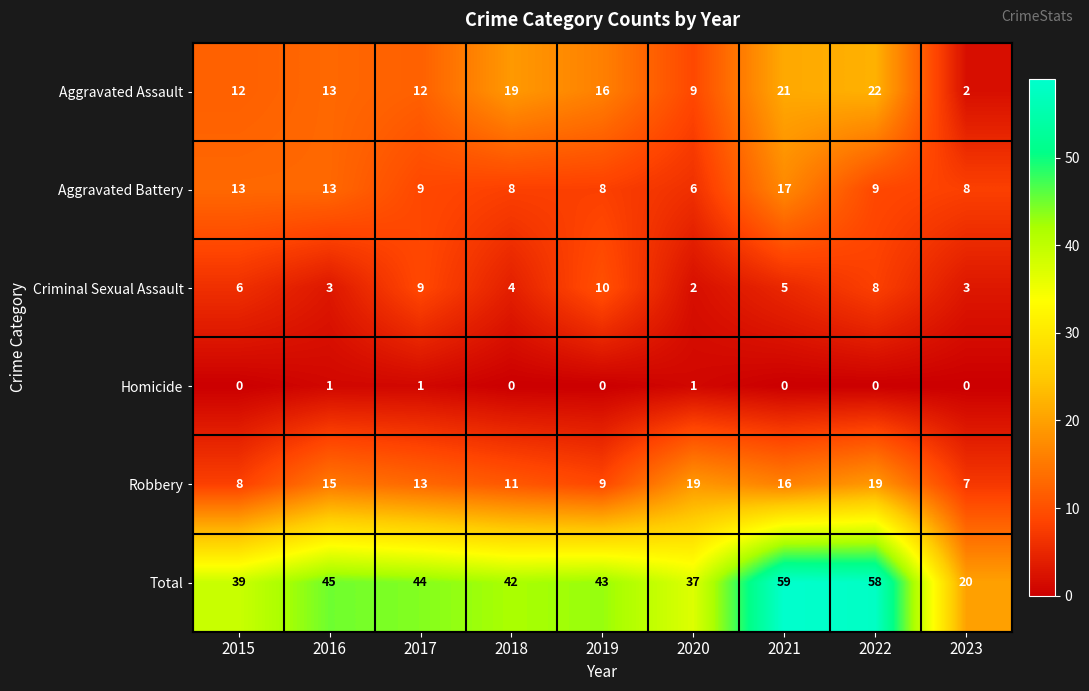

What is the highest value of the Robbery series?

19